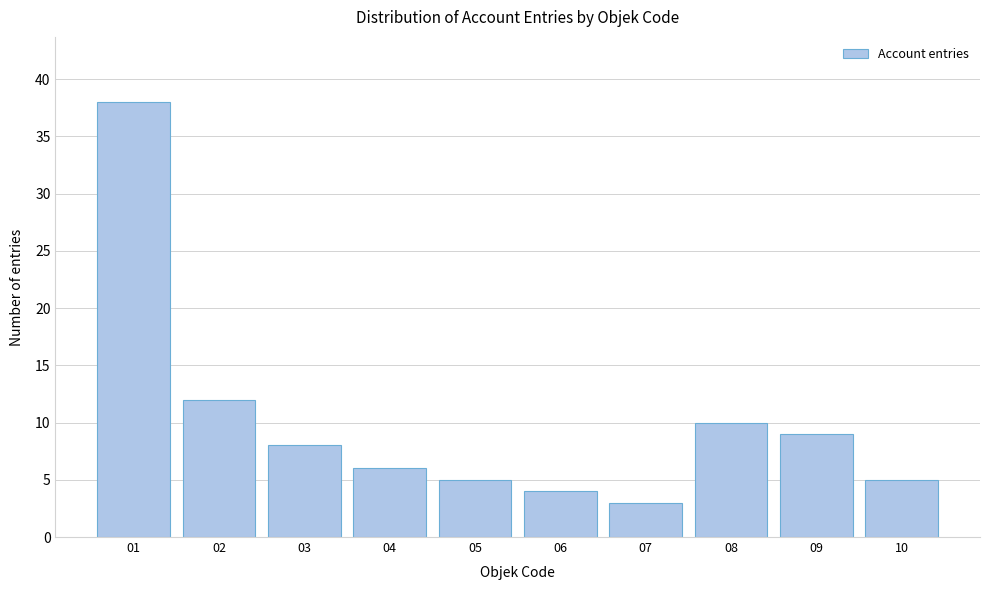

Reading left to right, transcribe all the data shown in this chart.

01=38	02=12	03=8	04=6	05=5	06=4	07=3	08=10	09=9	10=5